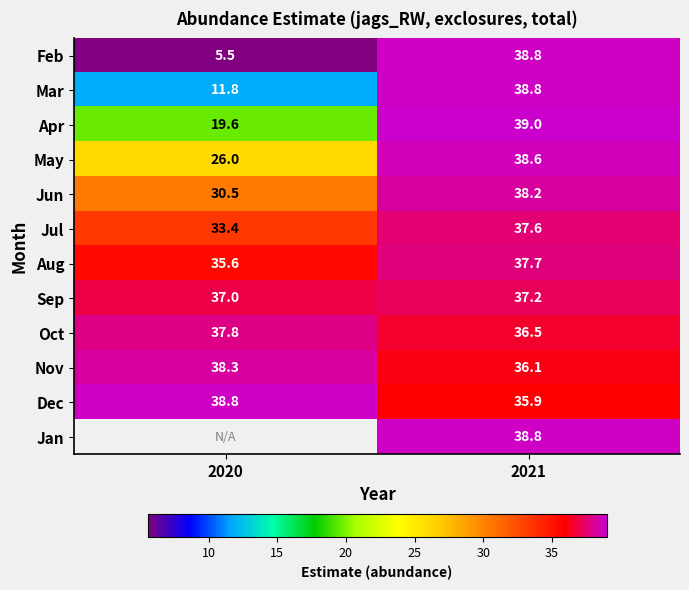

True or false: Jul has a value of 37.6 at 2021.

True